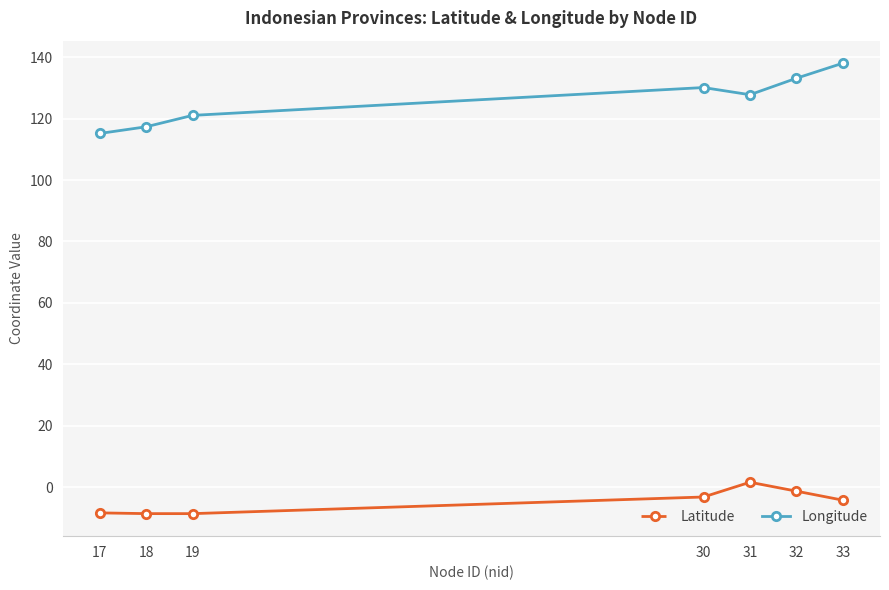

Which category has the highest value across all series?

33